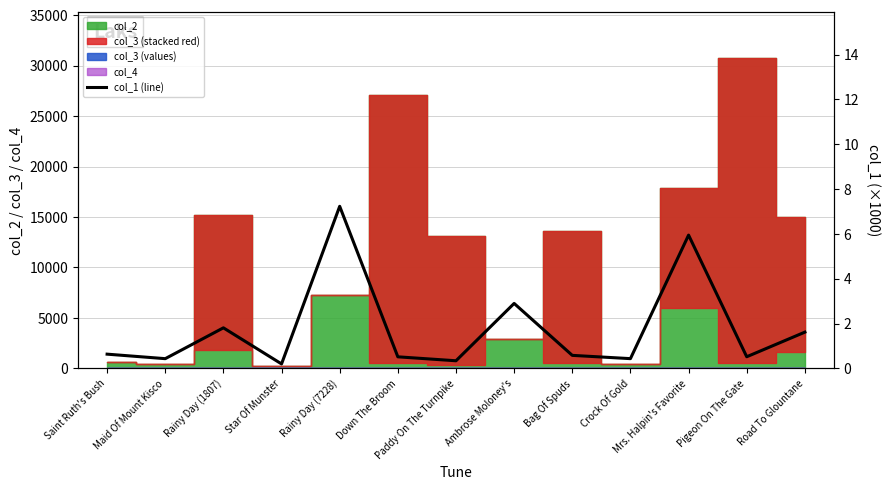

What is the minimum value shown in the chart?

0.2